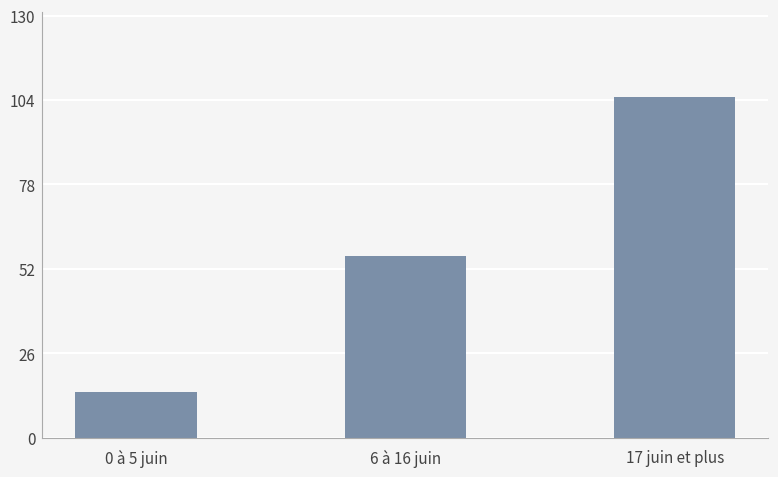

Which has a higher value, 0 à 5 juin or 6 à 16 juin?

6 à 16 juin